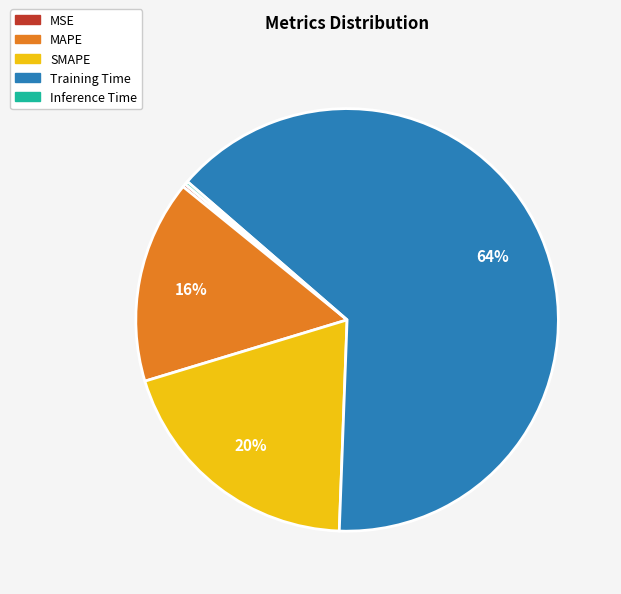

To the nearest percent, what is the average slice percentage?

20%